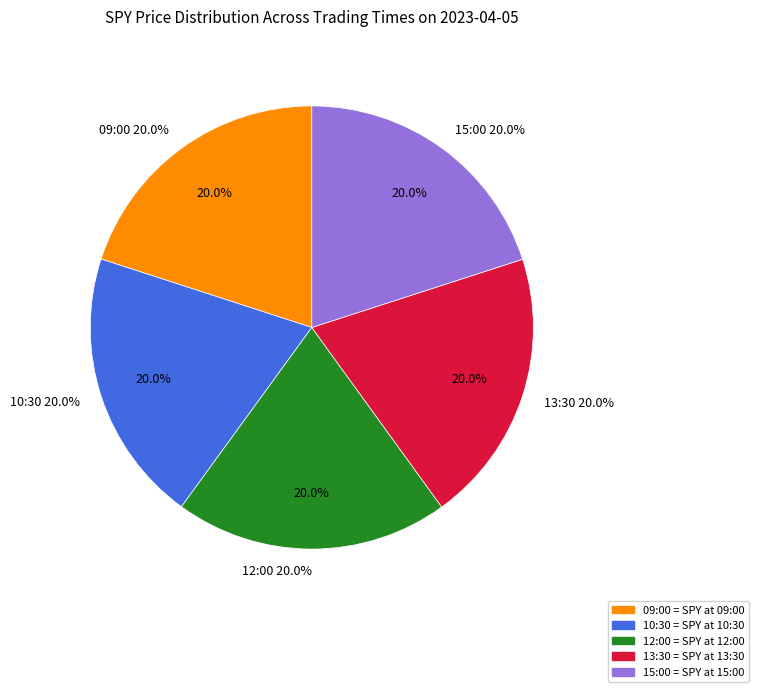

Which slice is the smallest?

12:00